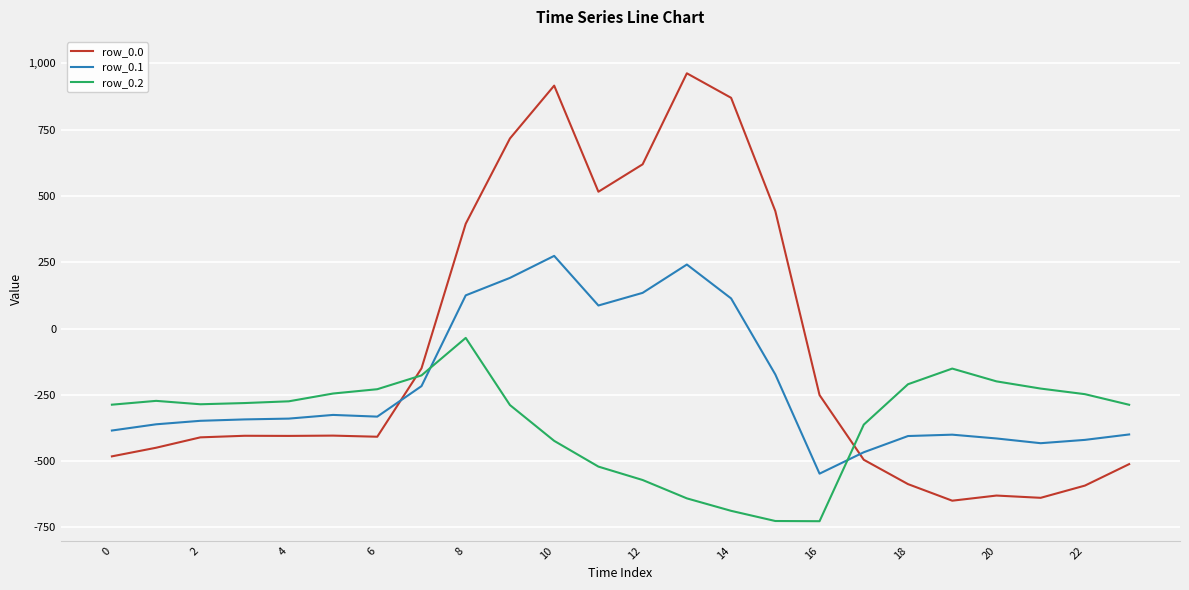

Which series has the largest range (max minus min)?

row_0.0